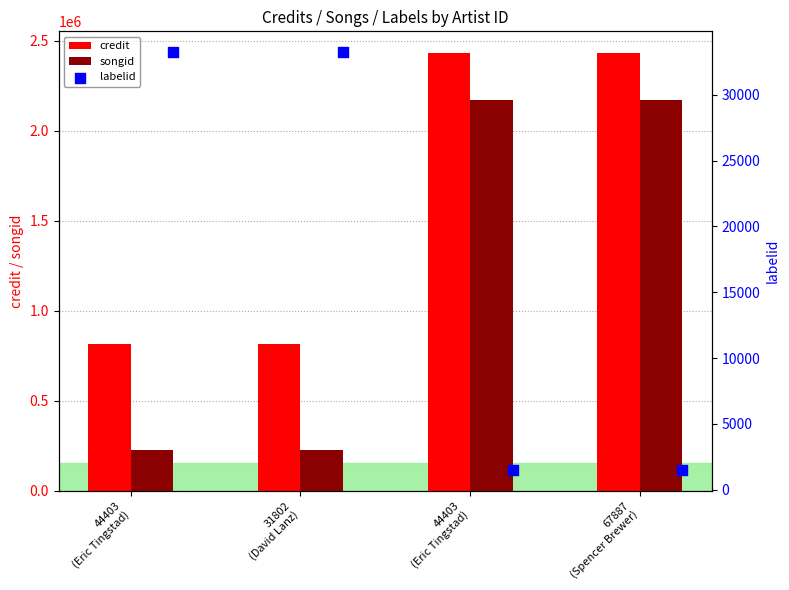

At how many categories does at least one series exceed 1123720?

2